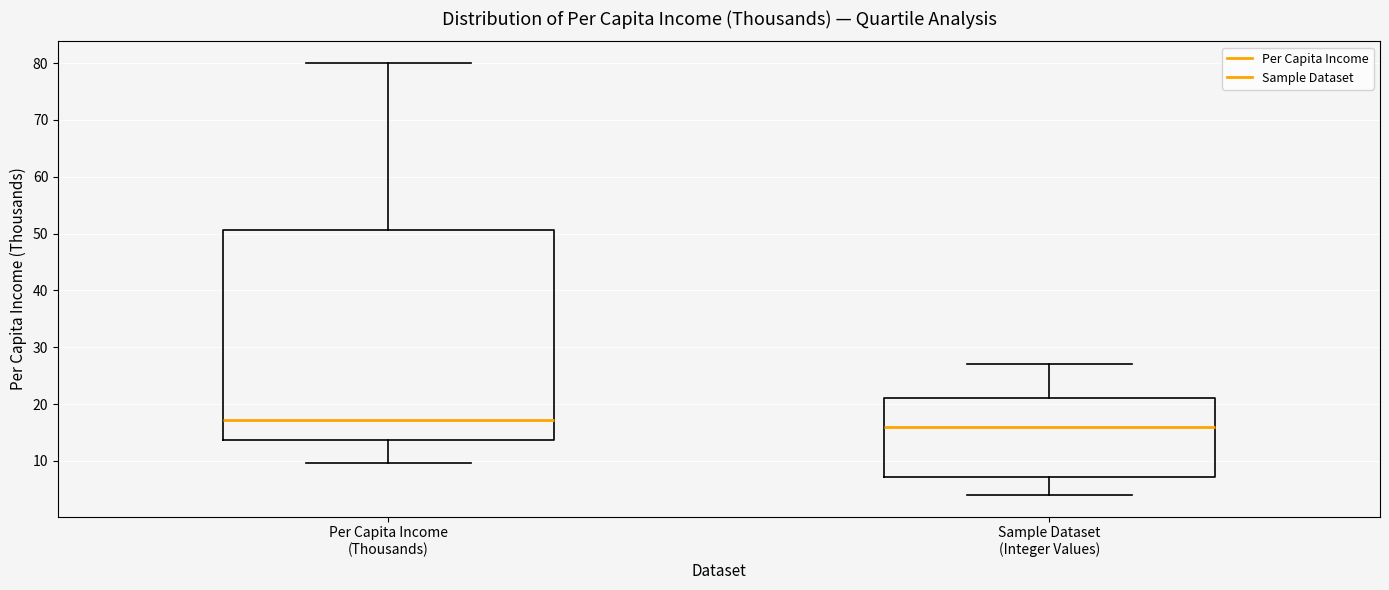

Where does the median line of the box for Per Capita Income (Thousands) sit on the y-axis? The values are not printed on the chart, so give them approximately, as read against the axis.

17